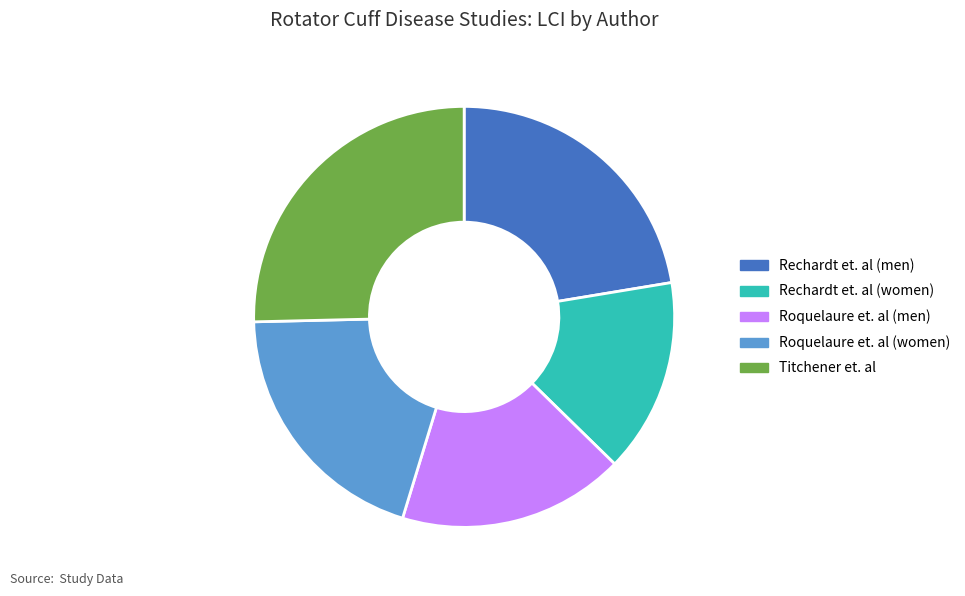

Is it true that Roquelaure et. al (men) is 32% of the pie?

False